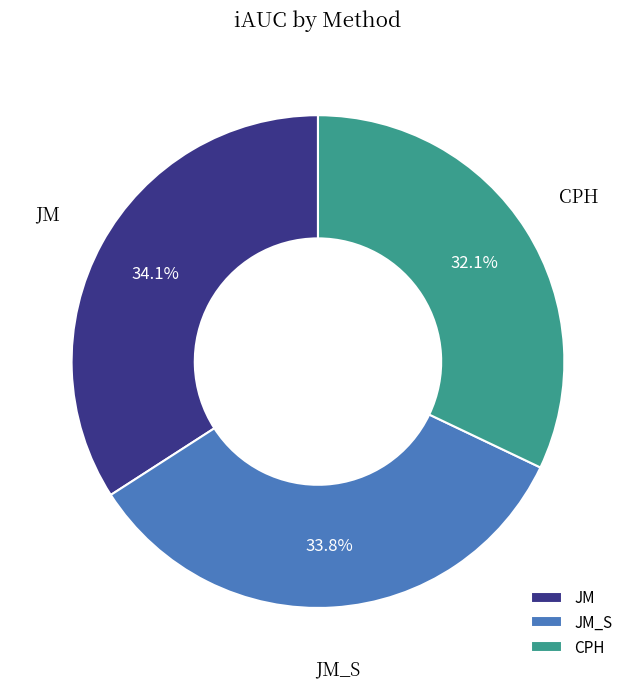

Does any single category account for the majority?

No